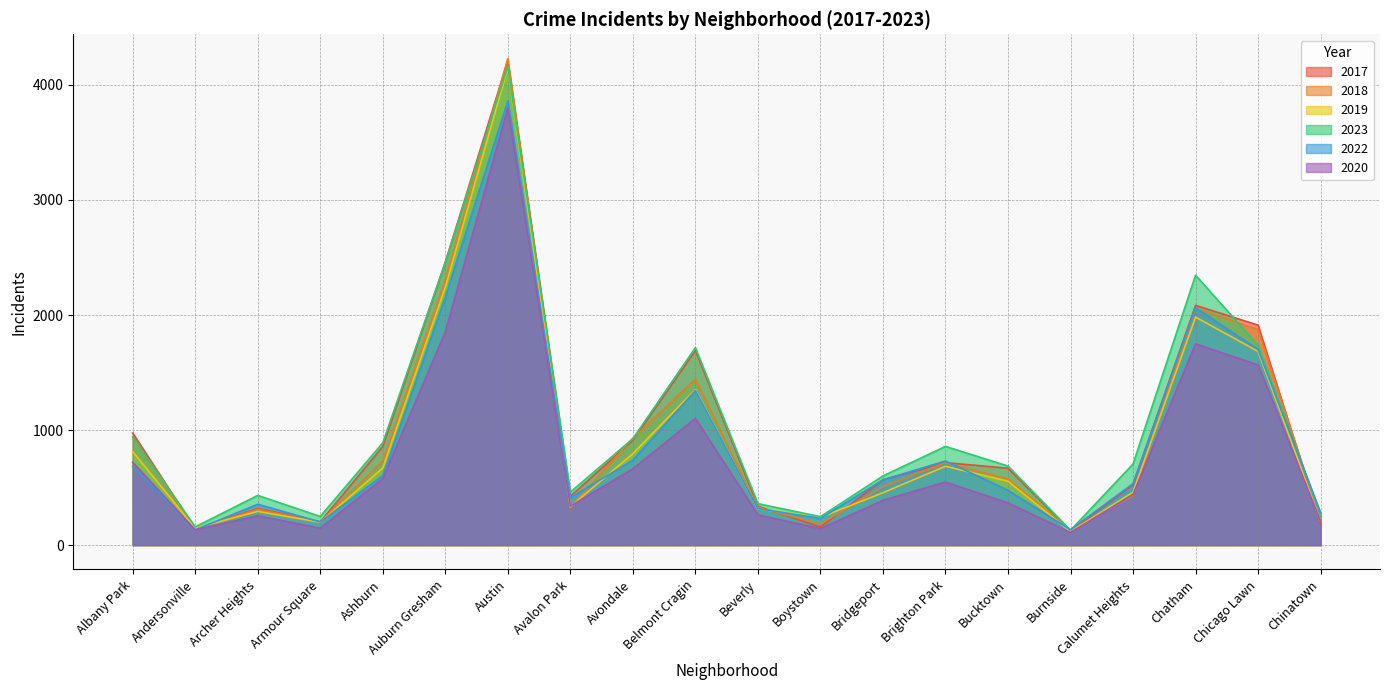

The 2022 series shows 2154 at Auburn Gresham. True or false?

True